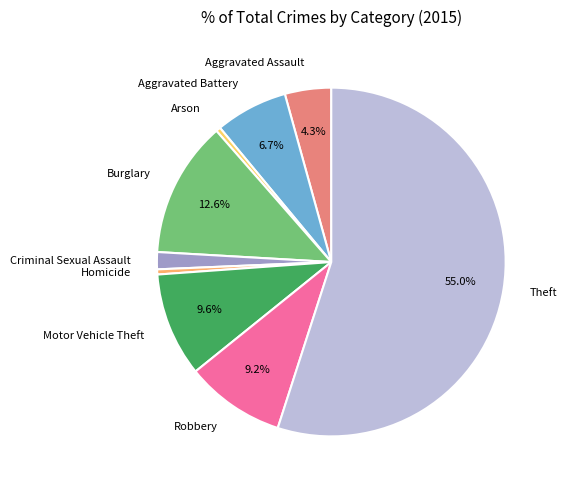

Do Arson and Criminal Sexual Assault together represent more than half of the pie?

No